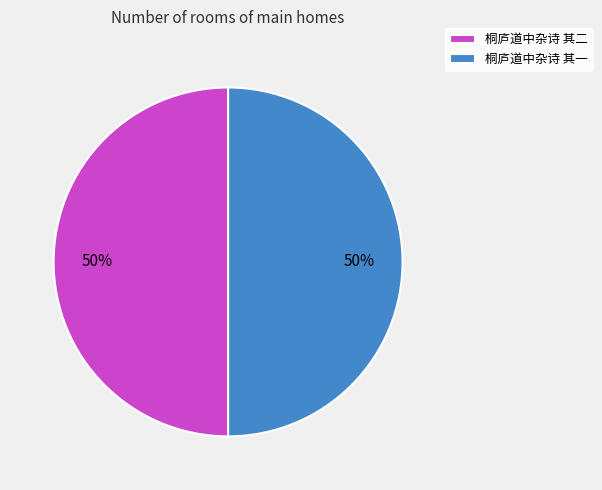

True or false: 桐庐道中杂诗 其二 accounts for 61% of the total.

False